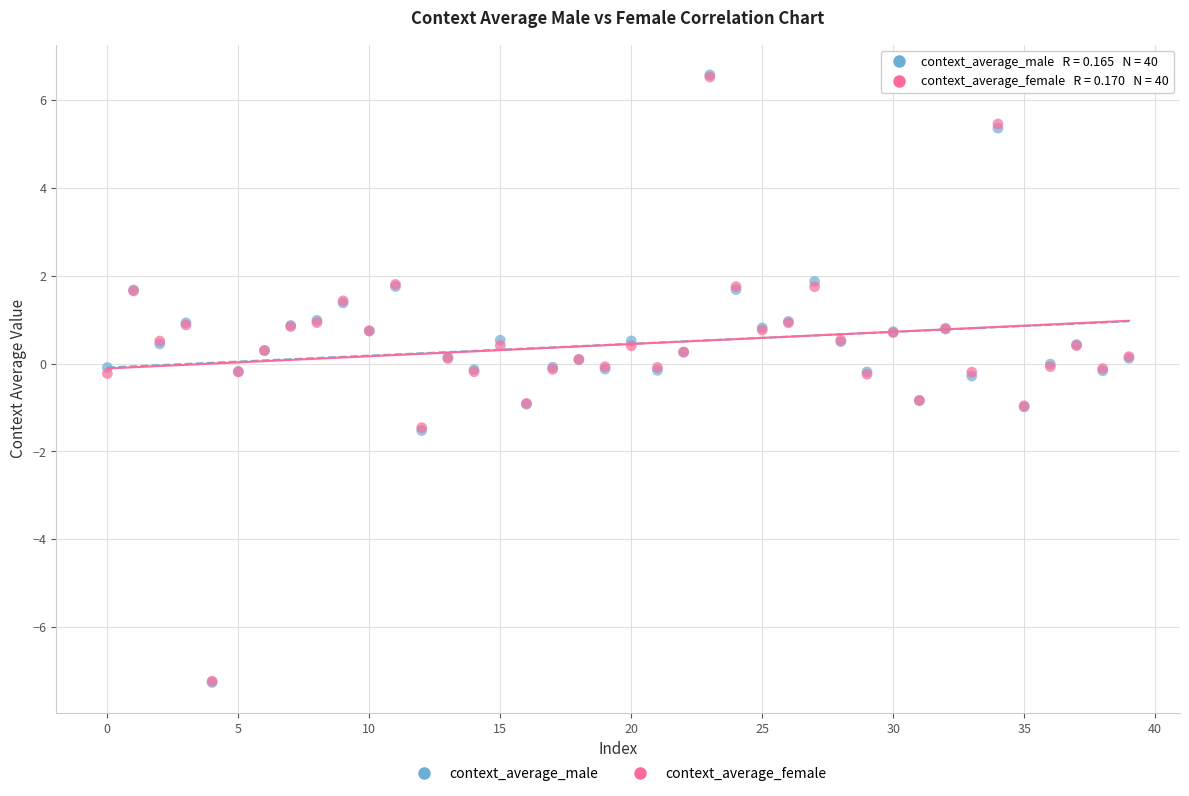

What are all the series names shown in the legend?

context_average_male, context_average_female